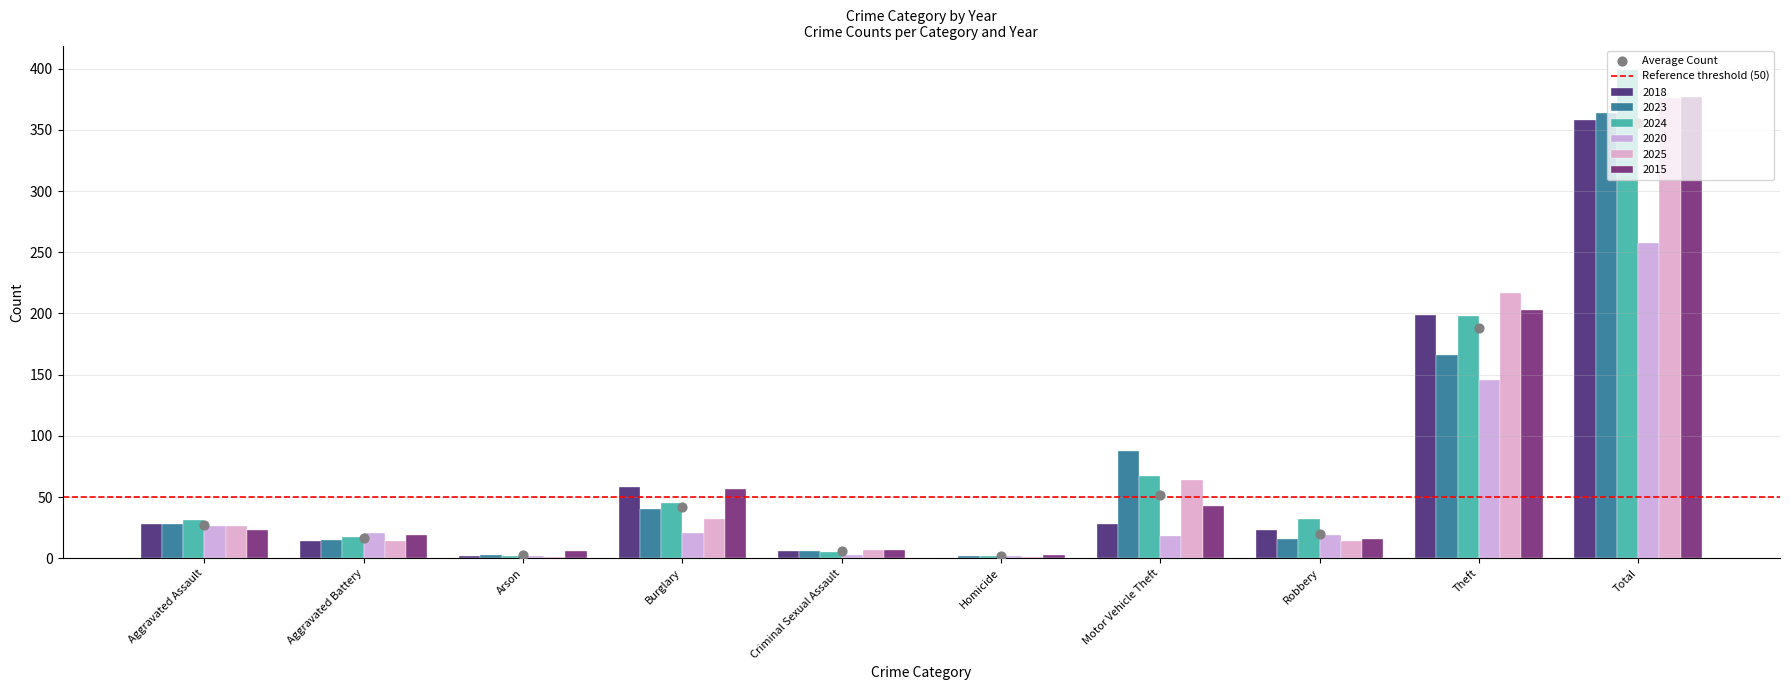

Which series reaches the minimum Y coordinate?

2018